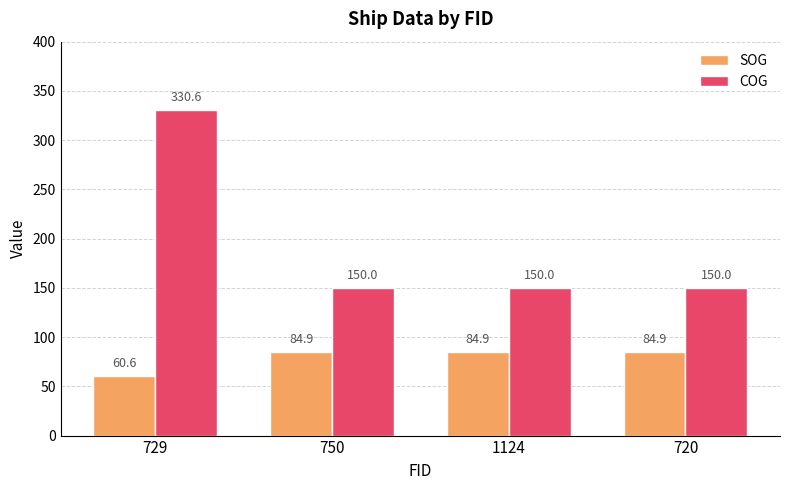

True or false: SOG has a value of 31.0 at 750.

False